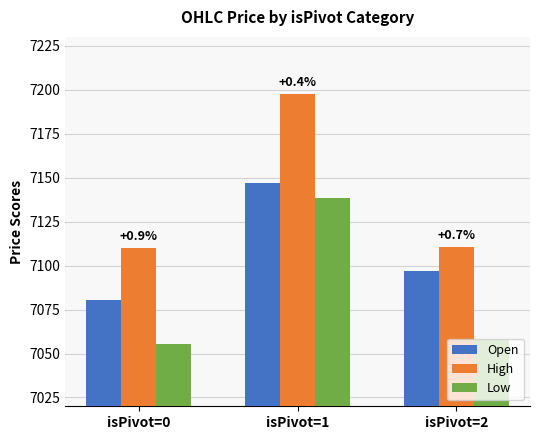

What is the total value across all series at isPivot=0?

21245.8